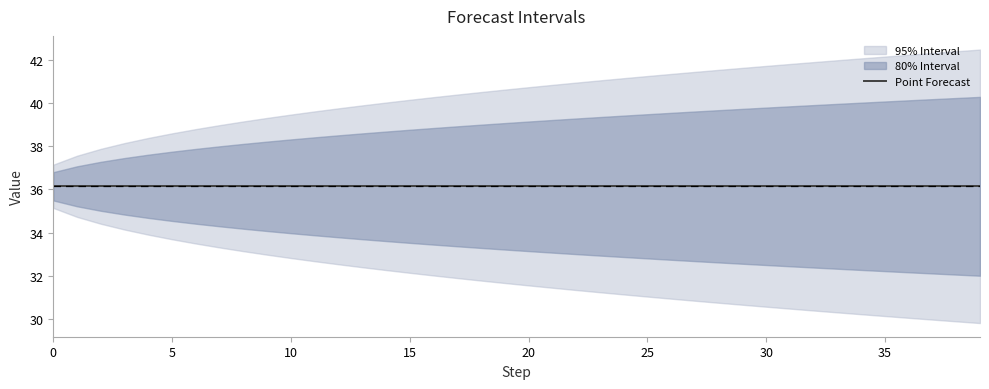

What is the label of the 20th point from the left?

19